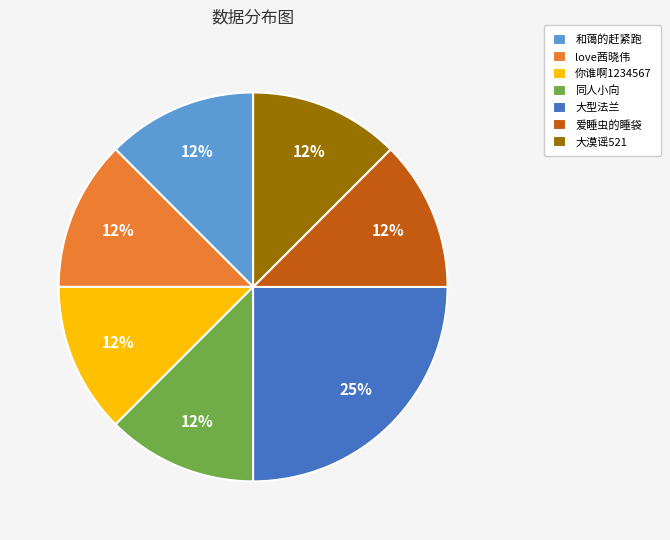

True or false: 和蔼的赶紧跑 accounts for 25% of the total.

False